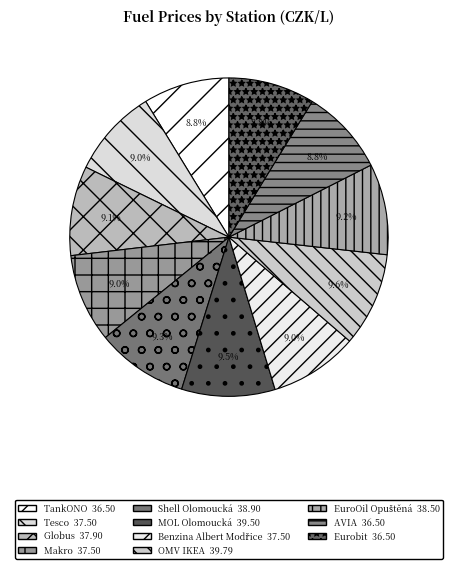

Is it true that Eurobit is 3% of the pie?

False